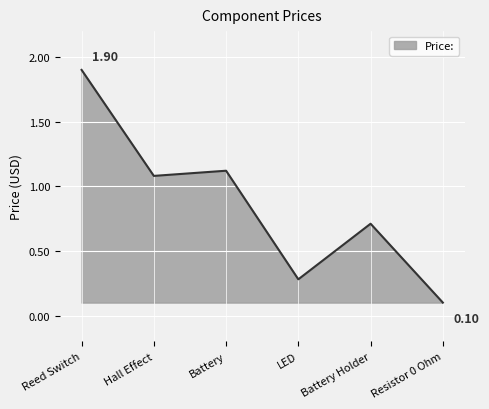

What is the greatest value displayed?

1.9